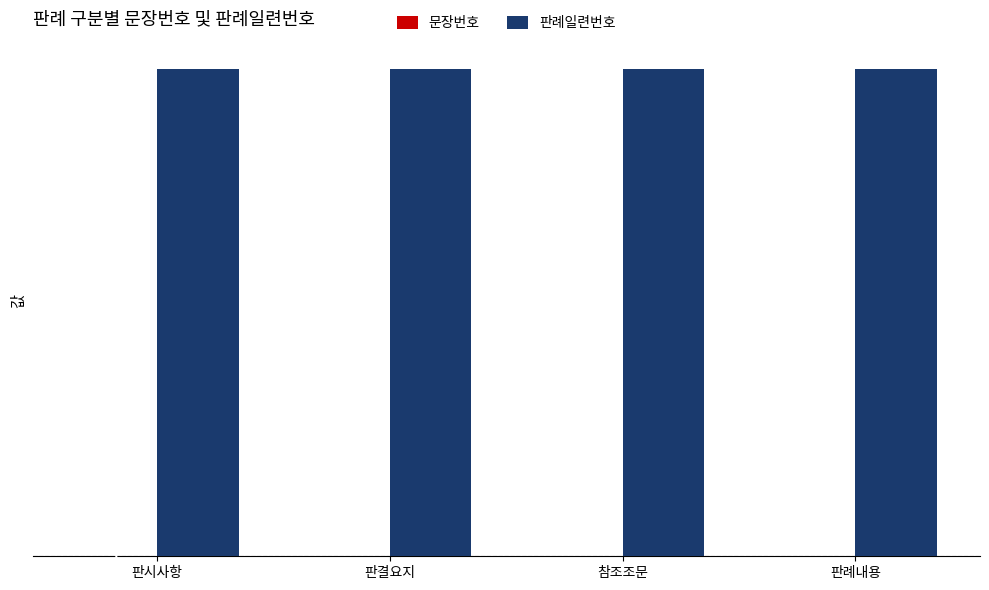

What is the lowest value of the 판례일련번호 series?

95900